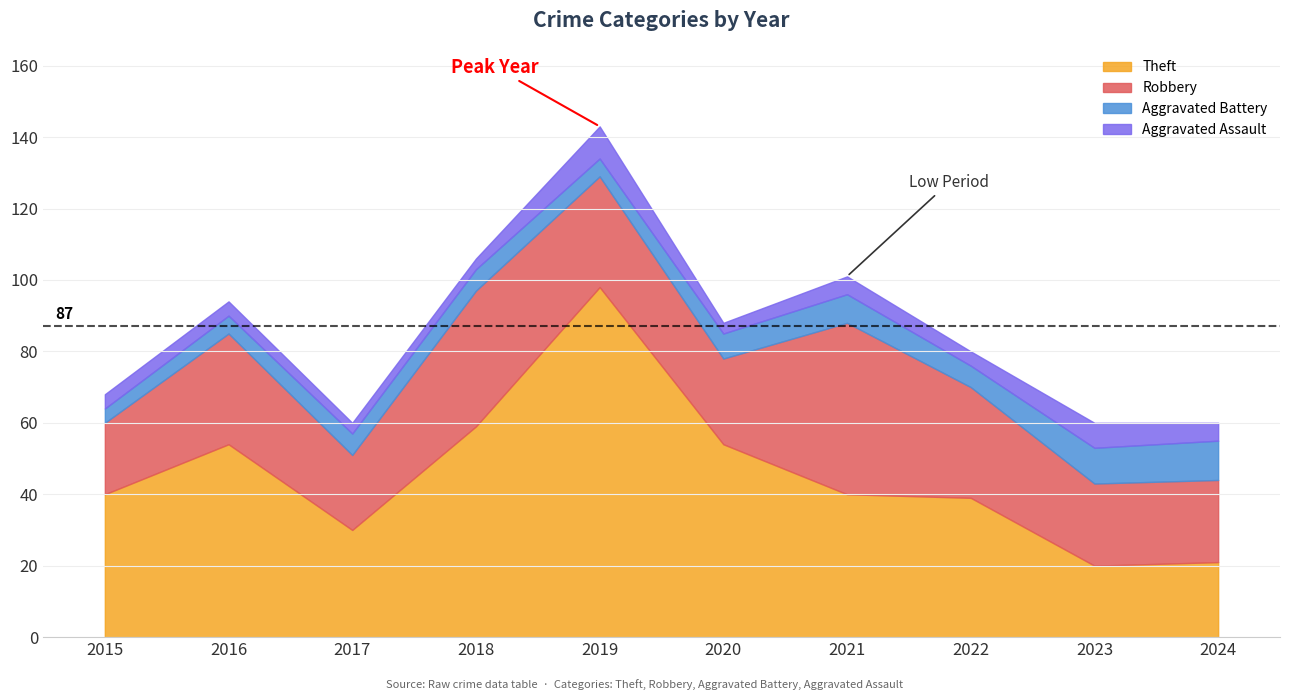

At which category is the sum across all series the highest?

2019